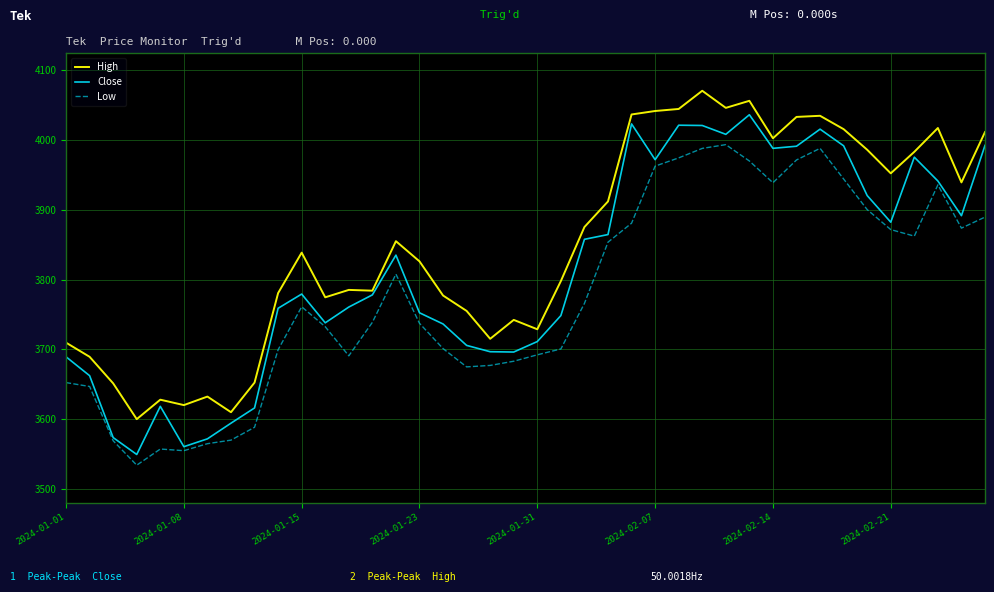

Which series has the largest range (max minus min)?

Close